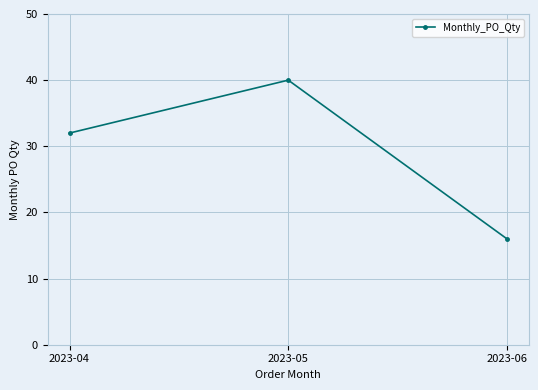

Rank the categories by value from lowest to highest.

2023-06, 2023-04, 2023-05